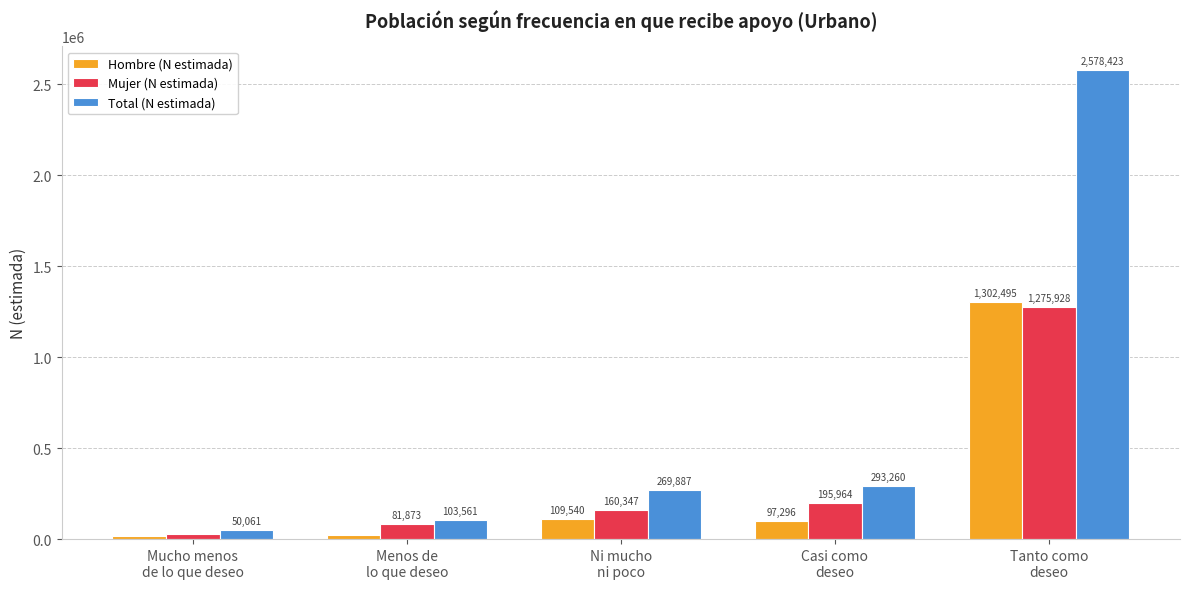

What is the maximum value for Hombre (N estimada)?

1302495